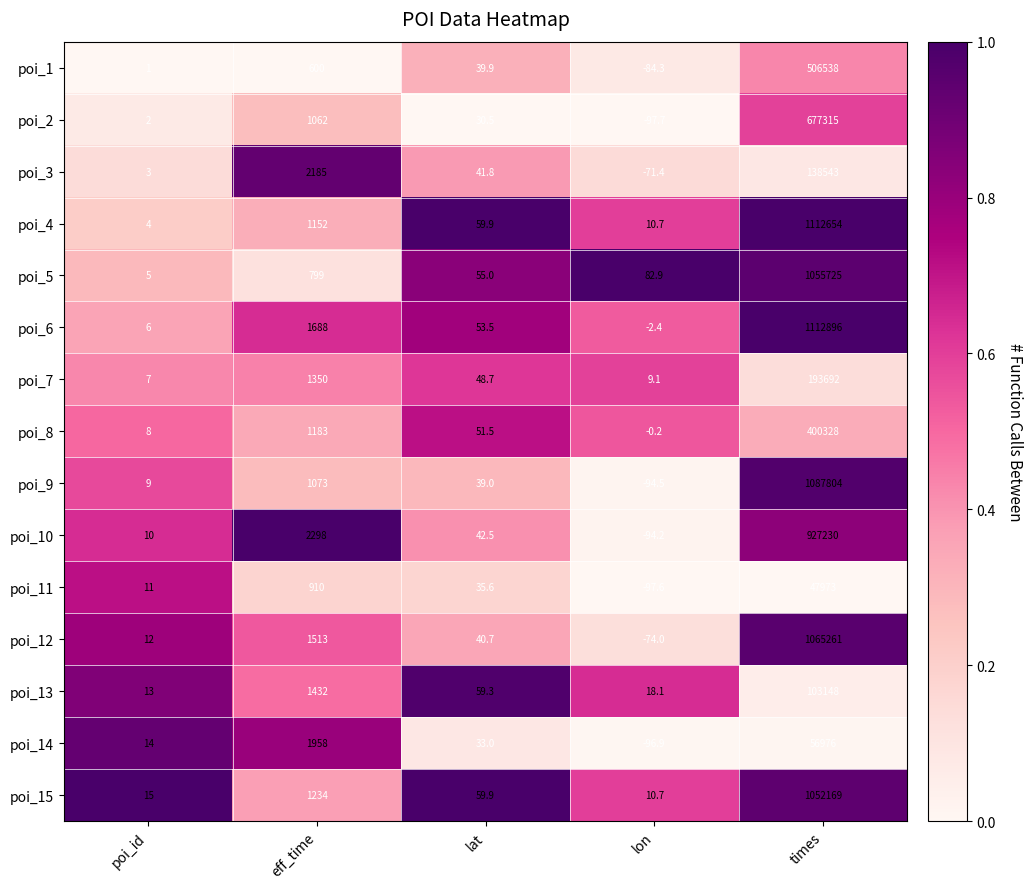

Which label corresponds to the largest value in the chart?

times